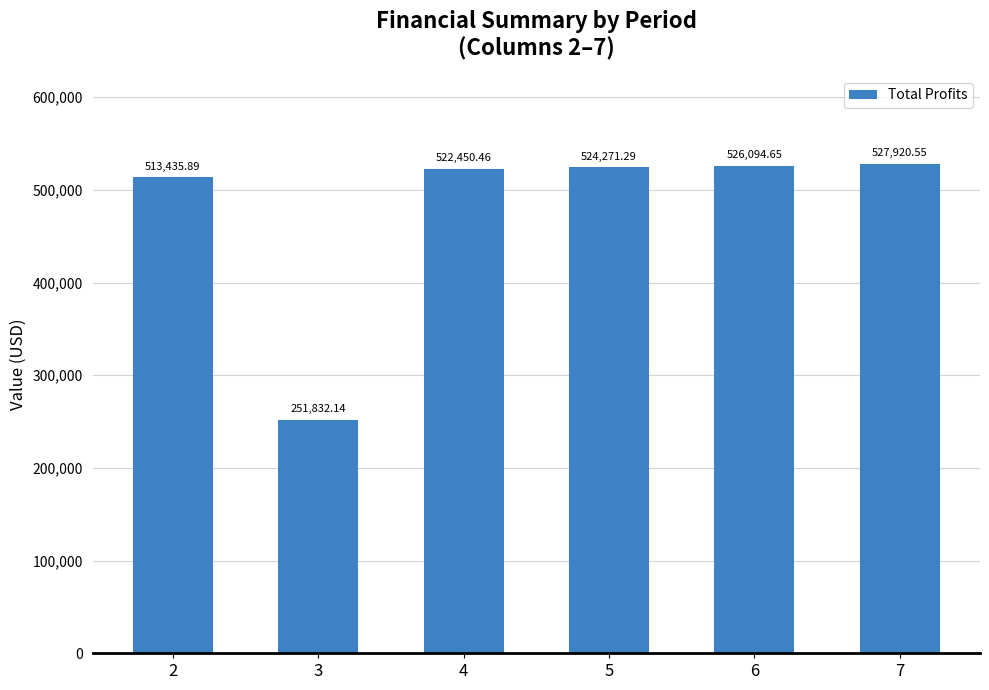

What is the value of the 4th bar from the left?

524271.3